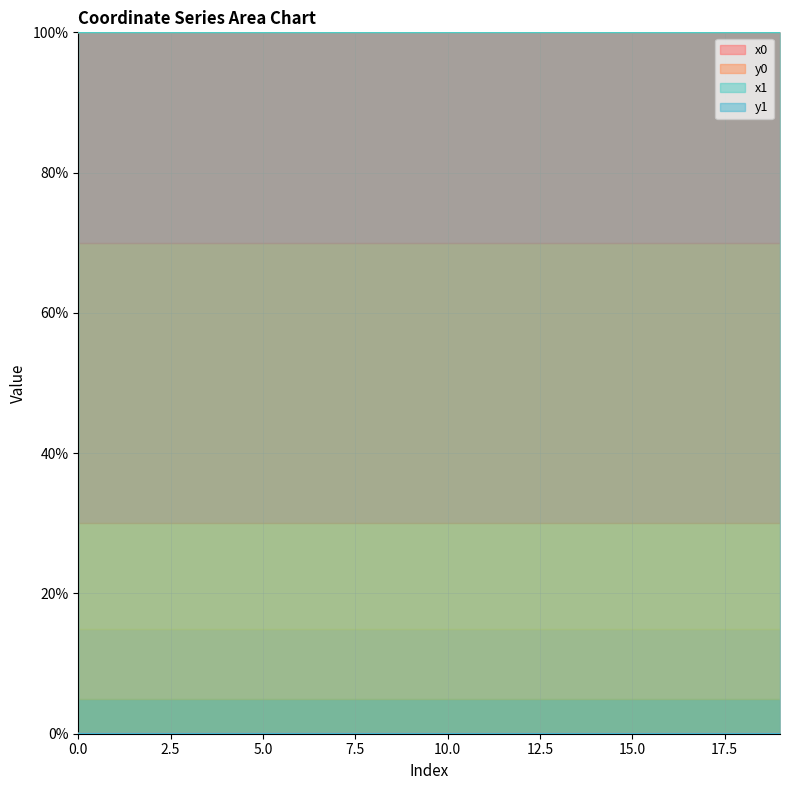

Reading left to right, list all the values displayed in this chart.

x0: 0=100.0	1=100.0	2=100.0	3=100.0	4=100.0	5=100.0	6=100.0	7=100.0	8=100.0	9=100.0	10=100.0	11=100.0	12=100.0	13=100.0	14=100.0	15=100.0	16=100.0	17=100.0	18=100.0	19=100.0
y0: 0=0.0	1=0.0	2=0.0	3=0.0	4=0.0	5=0.0	6=0.0	7=0.0	8=0.0	9=0.0	10=0.0	11=0.0	12=0.0	13=0.0	14=0.0	15=0.0	16=0.0	17=0.0	18=0.0	19=0.0
x1: 0=100.0	1=100.0	2=100.0	3=100.0	4=100.0	5=100.0	6=100.0	7=100.0	8=100.0	9=100.0	10=100.0	11=100.0	12=100.0	13=100.0	14=100.0	15=100.0	16=100.0	17=100.0	18=100.0	19=100.0
y1: 0=0.0	1=0.0	2=0.0	3=0.0	4=0.0	5=0.0	6=0.0	7=0.0	8=0.0	9=0.0	10=0.0	11=0.0	12=0.0	13=0.0	14=0.0	15=0.0	16=0.0	17=0.0	18=0.0	19=0.0